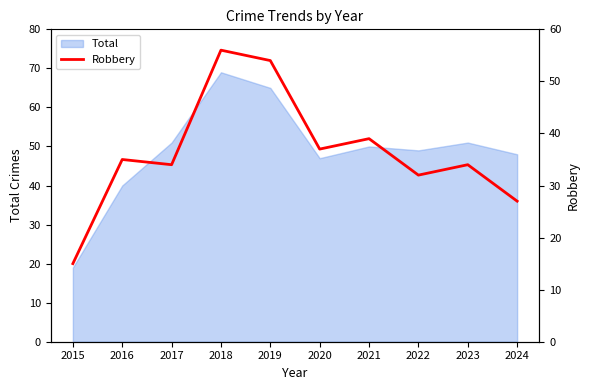

At which label does Total reach its minimum?

2015